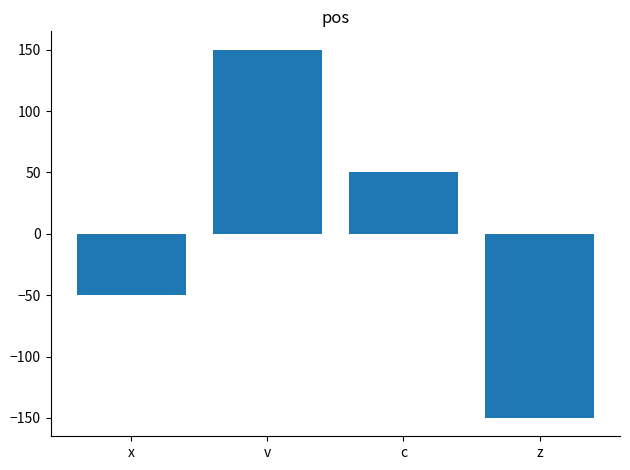

How many positive values are there?

2